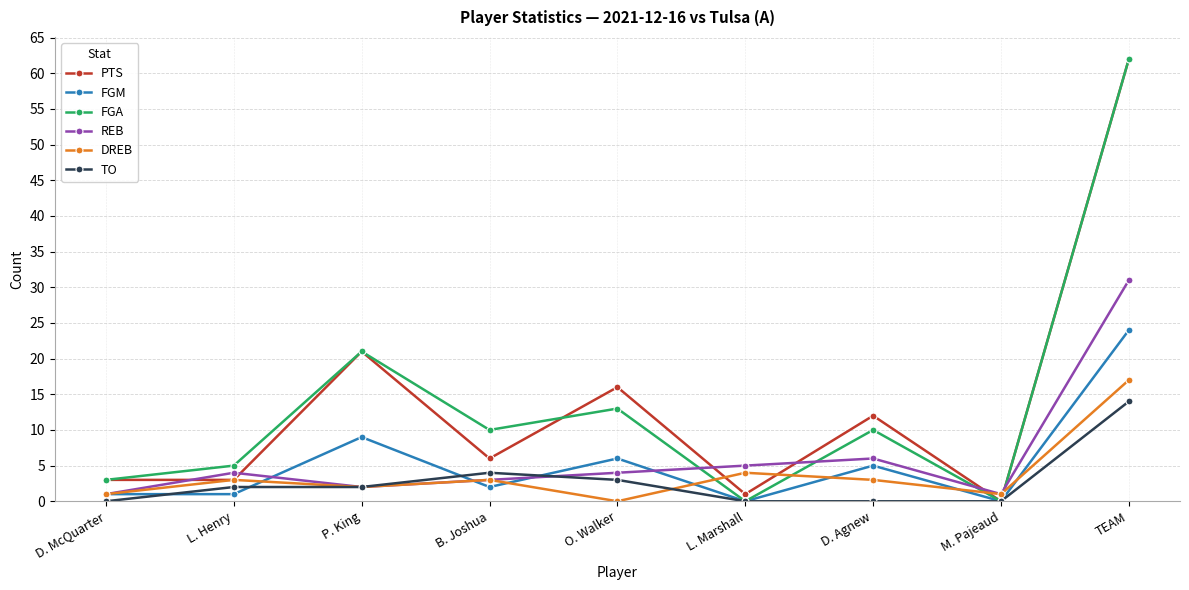

What is the spread (max minus min) of values at D. Agnew?

12